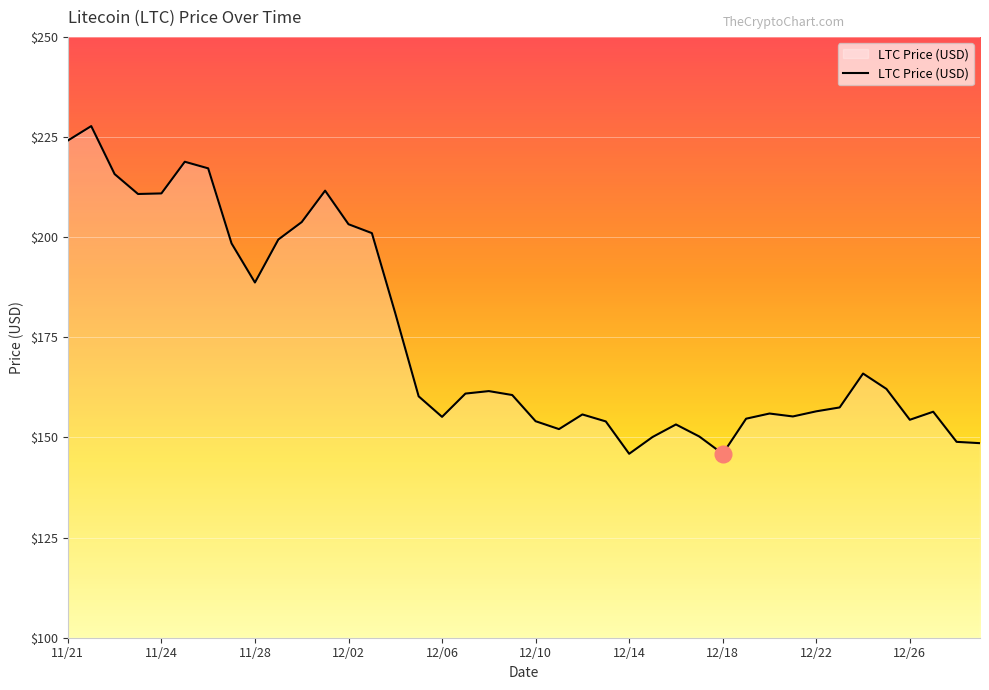

What is the maximum value shown in the chart?

227.7